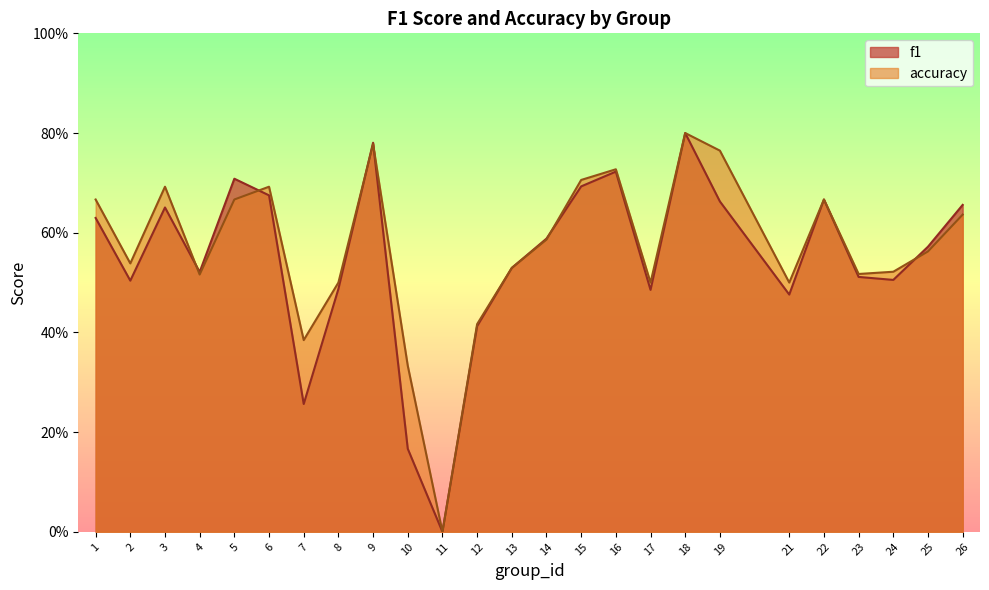

Is the value of accuracy at 1 greater than the value of f1 at 26?

Yes